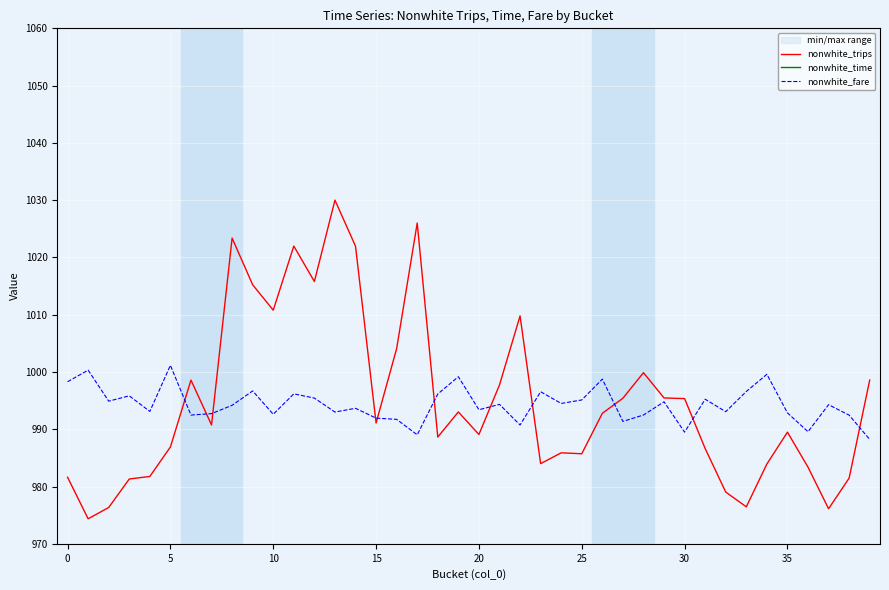

What is the lowest value of the nonwhite_trips series?

974.4